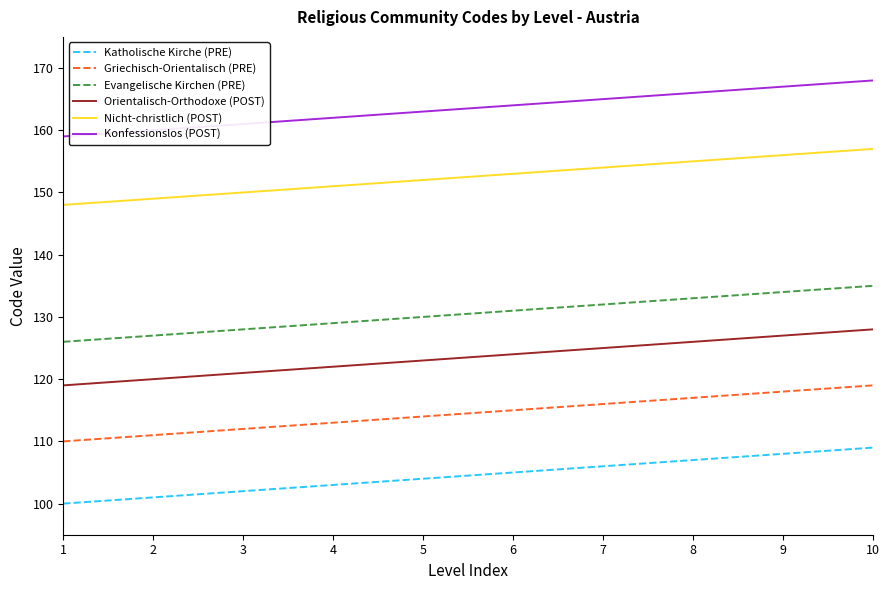

Reading left to right, transcribe all the data shown in this chart.

Katholische Kirche (PRE): 1=100	2=101	3=102	4=103	5=104	6=105	7=106	8=107	9=108	10=109
Griechisch-Orientalisch (PRE): 1=110	2=111	3=112	4=113	5=114	6=115	7=116	8=117	9=118	10=119
Evangelische Kirchen (PRE): 1=126	2=127	3=128	4=129	5=130	6=131	7=132	8=133	9=134	10=135
Orientalisch-Orthodoxe (POST): 1=119	2=120	3=121	4=122	5=123	6=124	7=125	8=126	9=127	10=128
Nicht-christlich (POST): 1=148	2=149	3=150	4=151	5=152	6=153	7=154	8=155	9=156	10=157
Konfessionslos (POST): 1=159	2=160	3=161	4=162	5=163	6=164	7=165	8=166	9=167	10=168